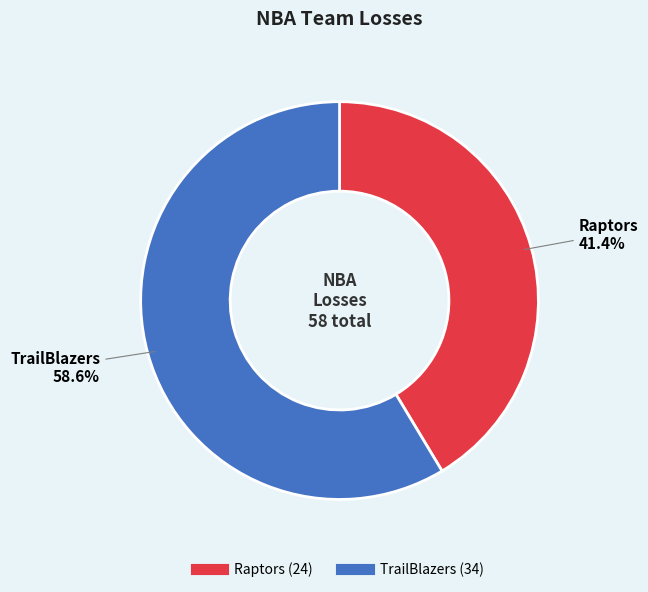

Which category has the biggest portion of the pie?

TrailBlazers